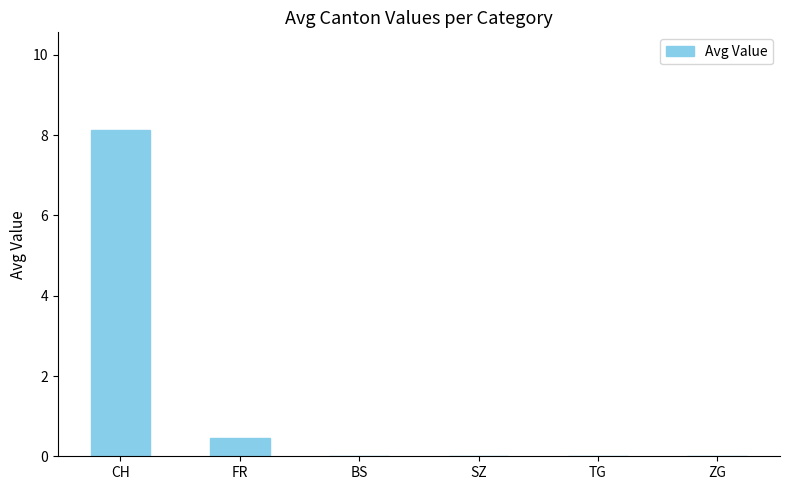

Where is the data nearest to the value 4?

FR